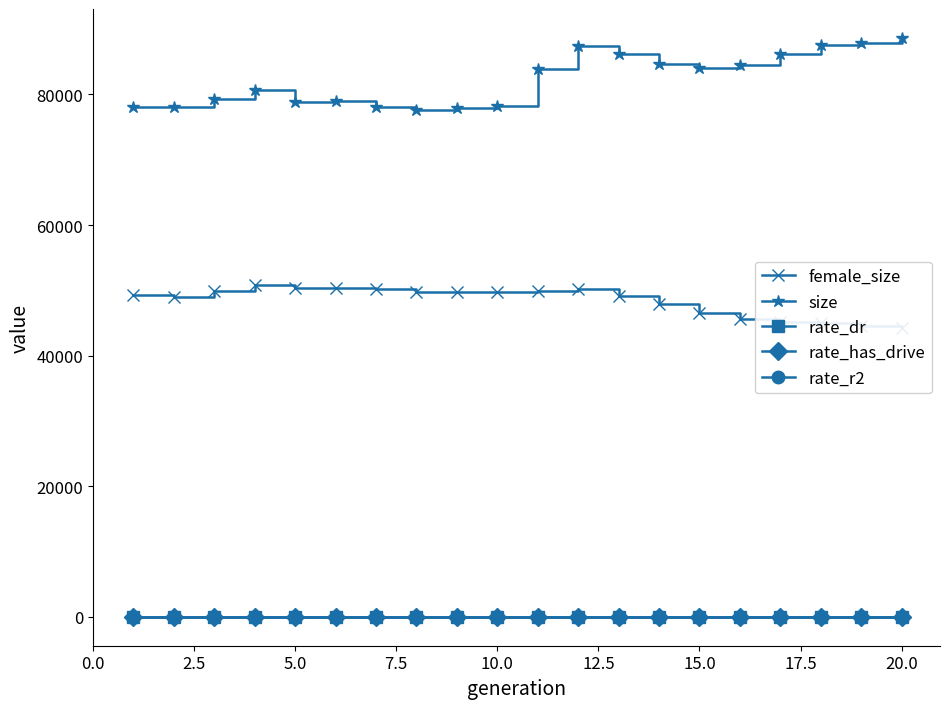

True or false: rate_r2 and size cross at least once.

False